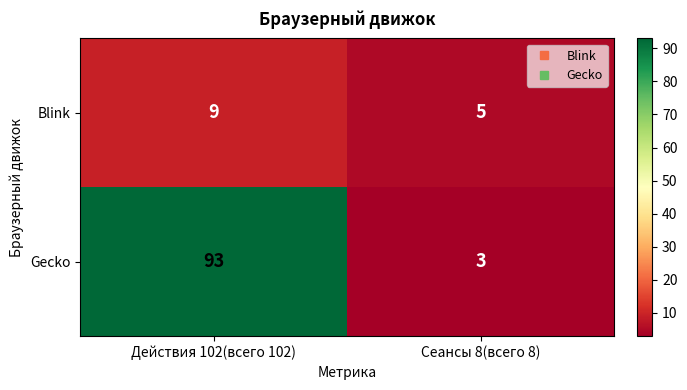

The Gecko series shows 93 at Действия 102(всего 102). True or false?

True